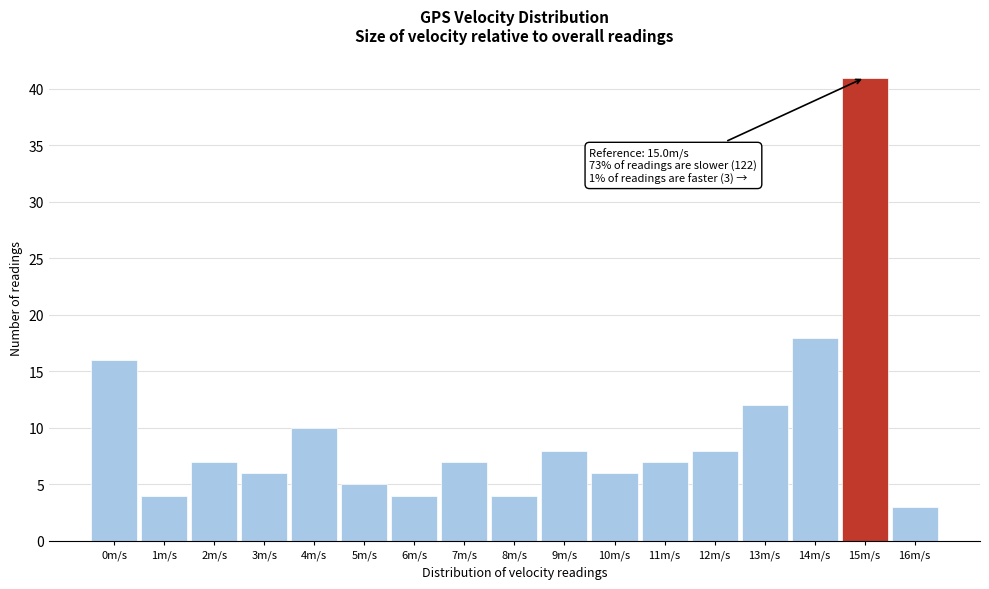

Reading left to right, transcribe all the data shown in this chart.

0m/s=16	1m/s=4	2m/s=7	3m/s=6	4m/s=10	5m/s=5	6m/s=4	7m/s=7	8m/s=4	9m/s=8	10m/s=6	11m/s=7	12m/s=8	13m/s=12	14m/s=18	15m/s=41	16m/s=3